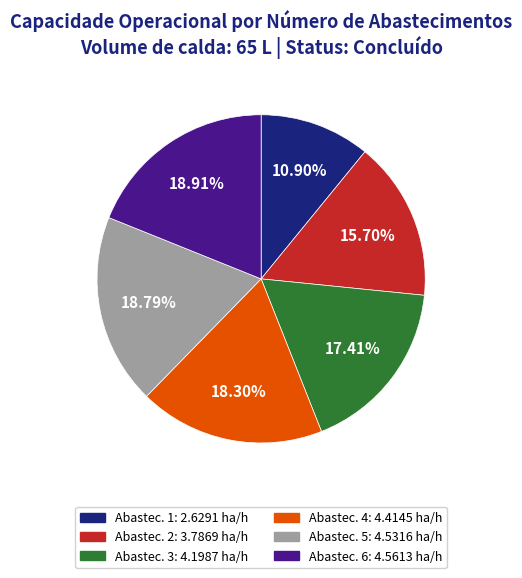

Is there a majority slice in this chart?

No